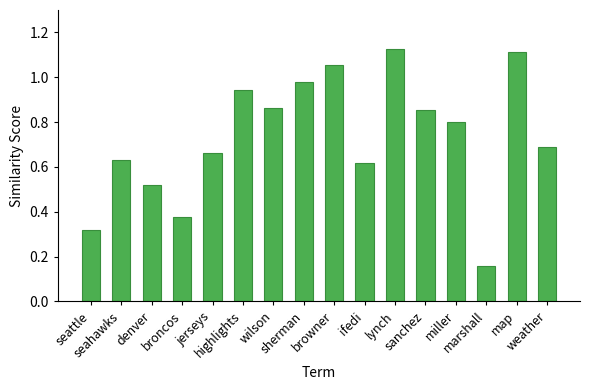

How many bars are there in total?

16